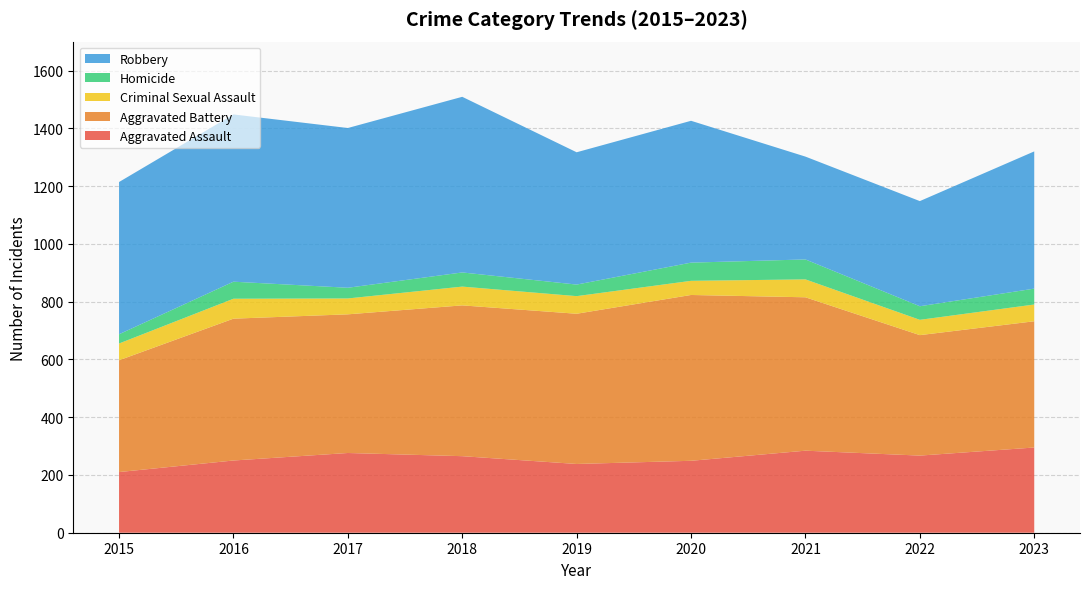

Reading left to right, extract all data points from this chart.

Aggravated Assault: 210	250	276	265	238	249	284	267	295
Aggravated Battery: 387	491	480	522	520	574	531	417	437
Criminal Sexual Assault: 58	69	55	65	61	49	62	53	58
Homicide: 32	59	37	49	40	63	69	47	55
Robbery: 527	579	553	608	458	491	356	364	475